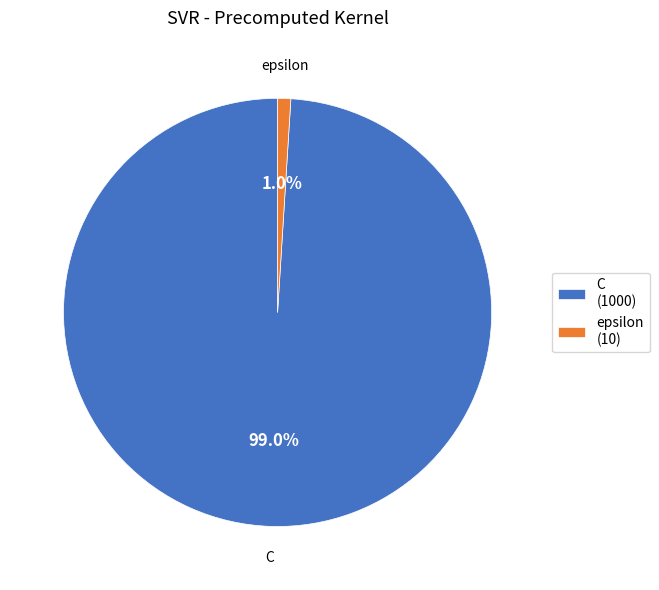

Combined, what portion of the pie is epsilon and C?

100.0%